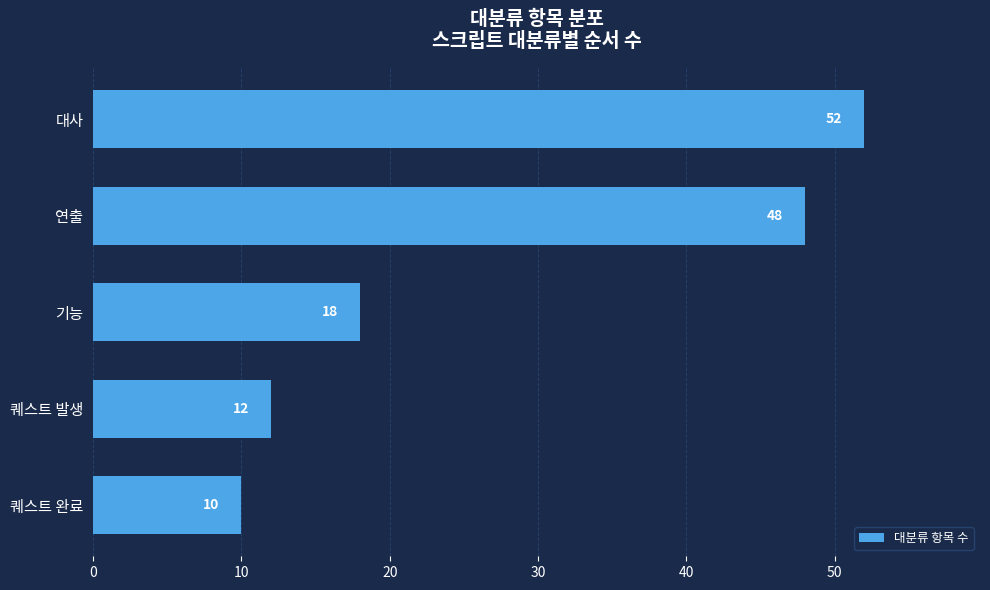

What is the sum of all values?

140